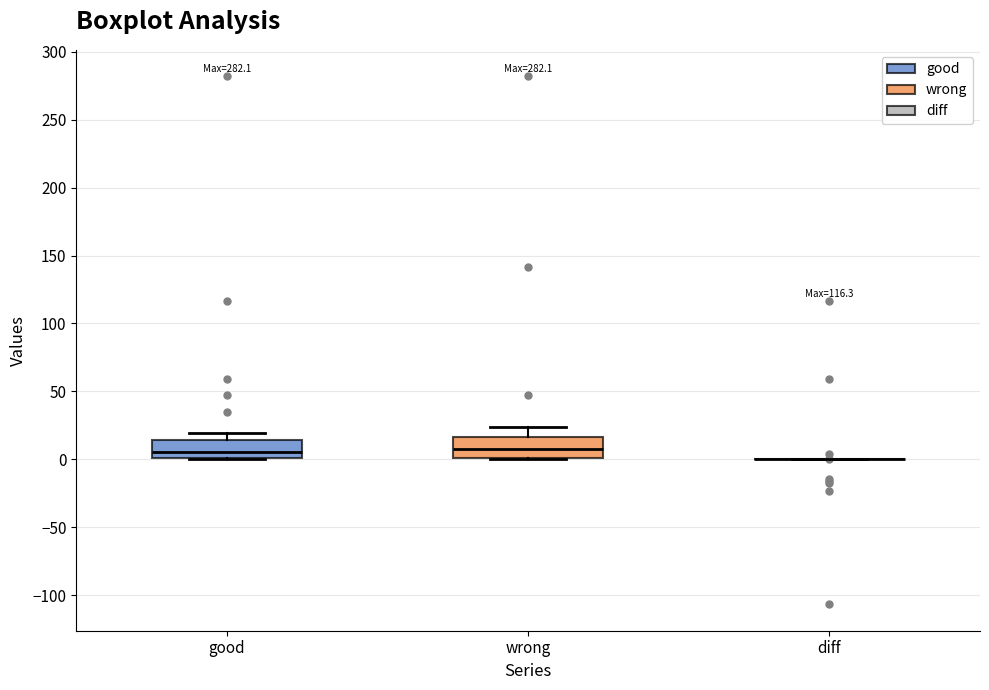

Reading left to right, transcribe this box plot: for each box, give where its median line is, the range the box spans, and where its two whiskers end, as read against the y-axis. The values are not printed on the chart, so give them approximately, as read against the axis.

good: median 5, box 0 to 15, whiskers 0 to 20
wrong: median 10, box 0 to 15, whiskers 0 to 25
diff: box collapsed to a line at 0, whiskers 0 to 0